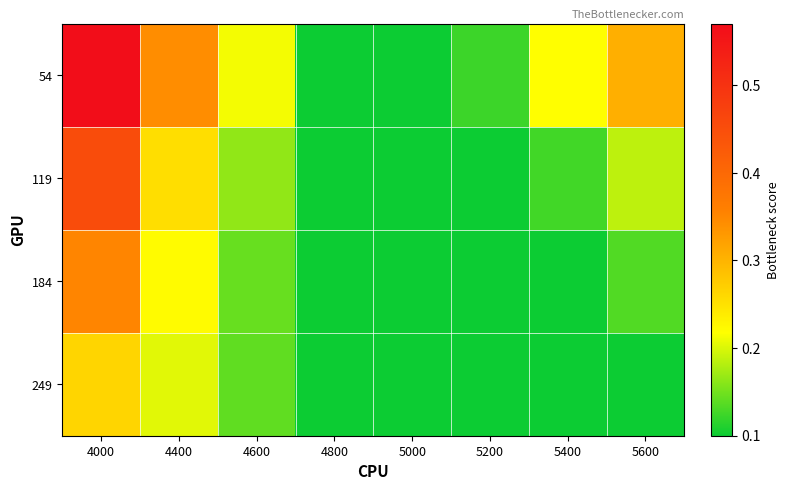

At how many categories does at least one series exceed 0?

8